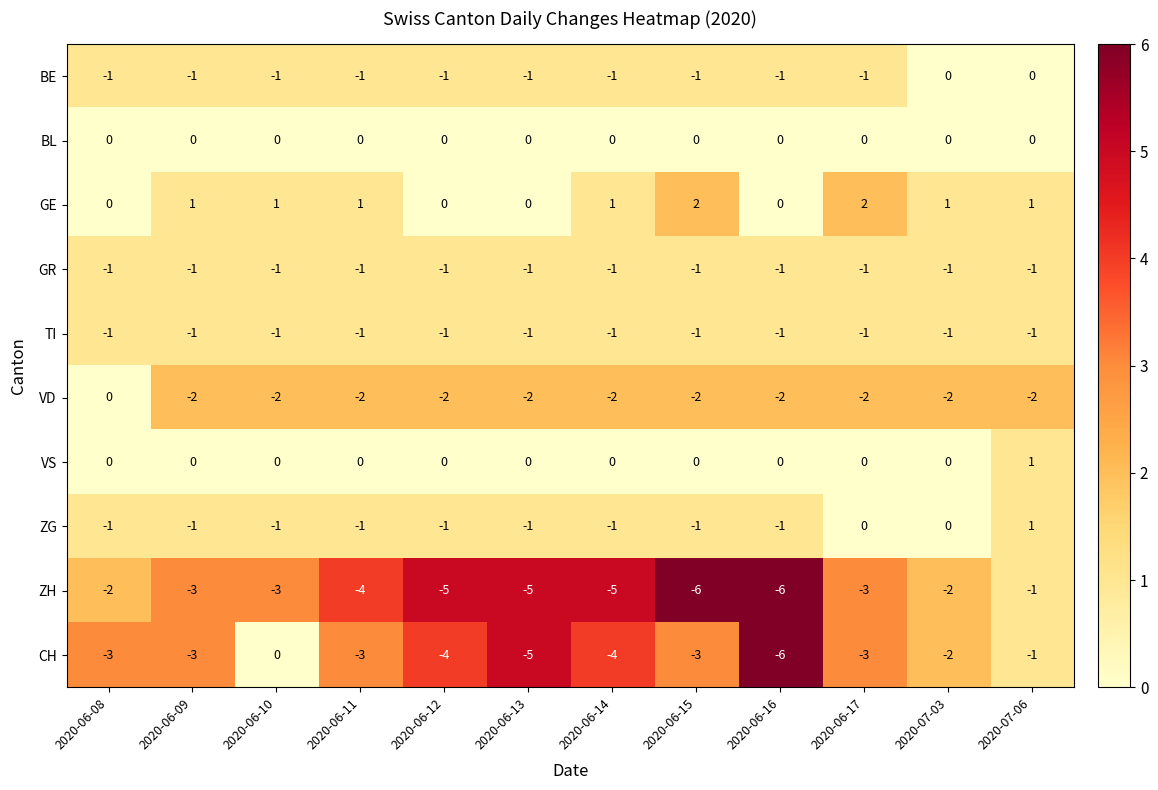

How many data points in ZH are less than -3?

6